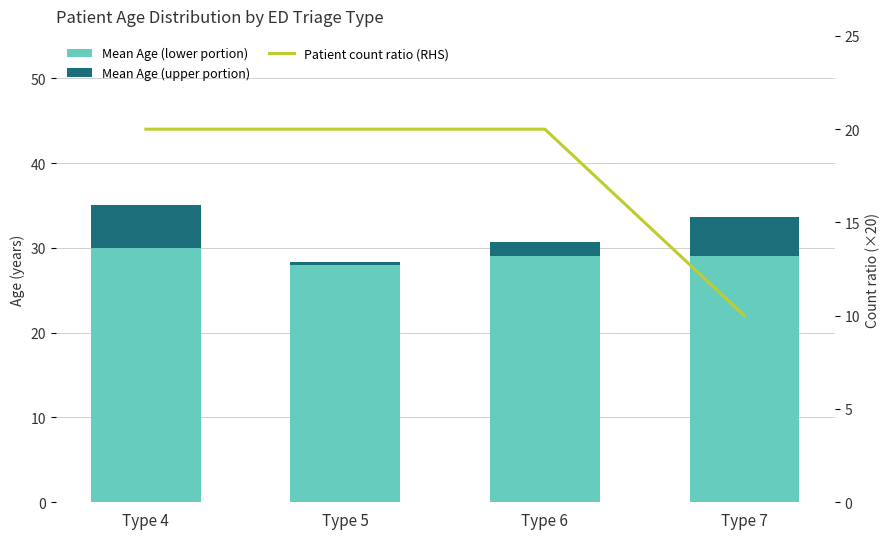

Which has a higher value, Type 6 or Type 4?

Type 4